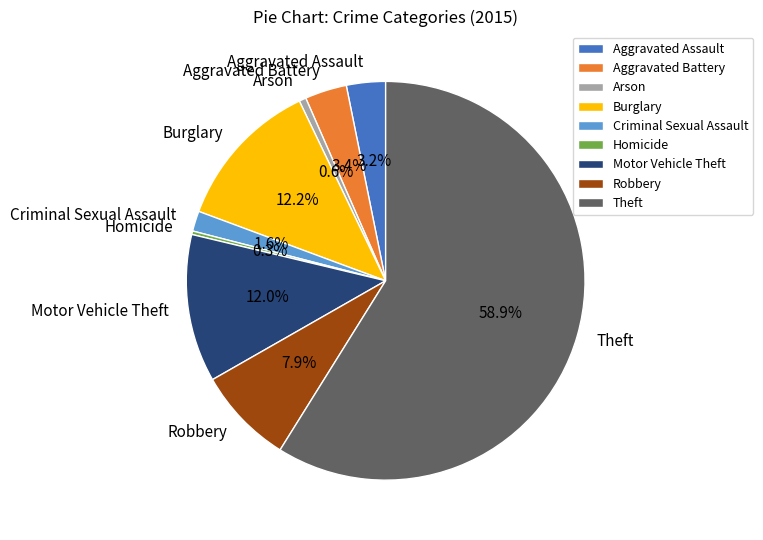

How much of the chart is everything except Burglary?

87.8%